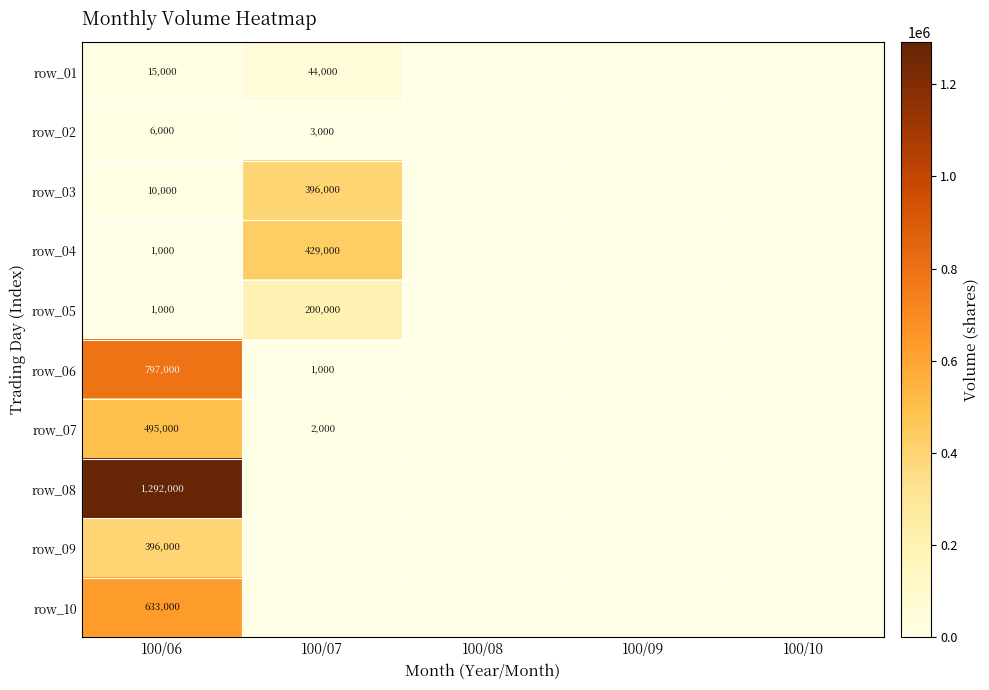

Is the value of row_04 at 100/06 greater than the value of row_03 at 100/07?

No